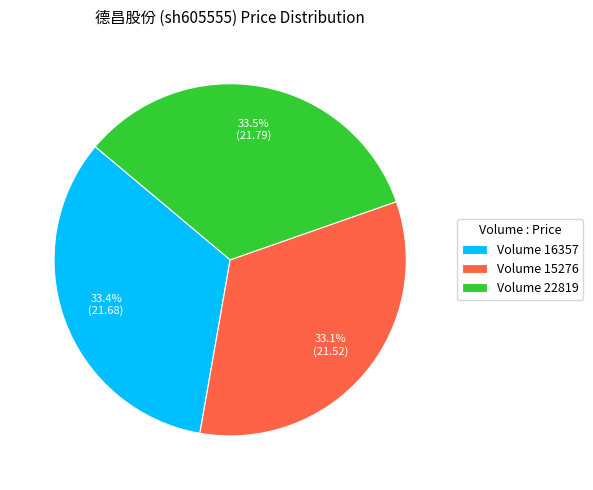

How many slices are in this pie chart?

3